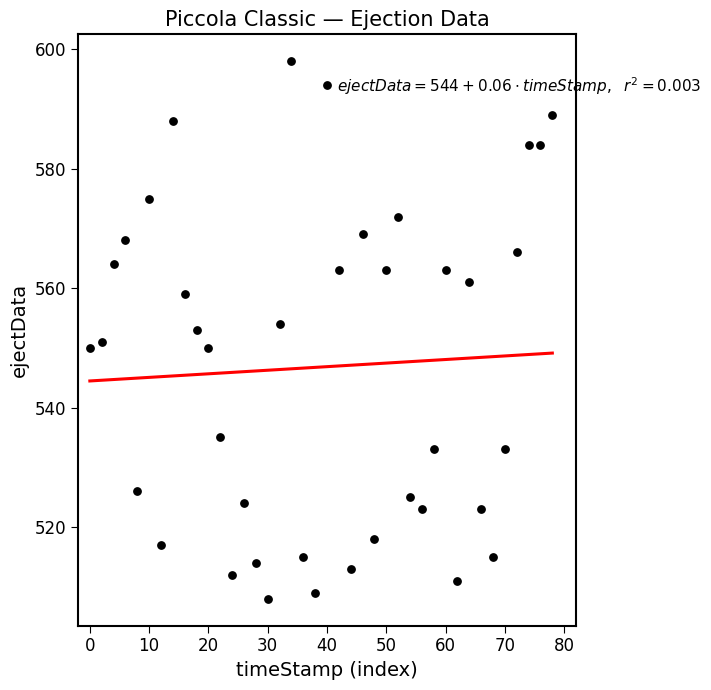

What is the range of X values (max minus min)?

78